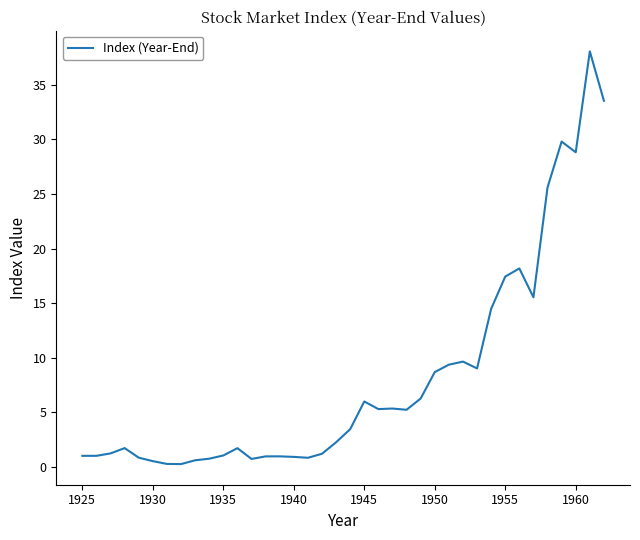

True or false: there are more than 1 points higher than both neighbors.

True